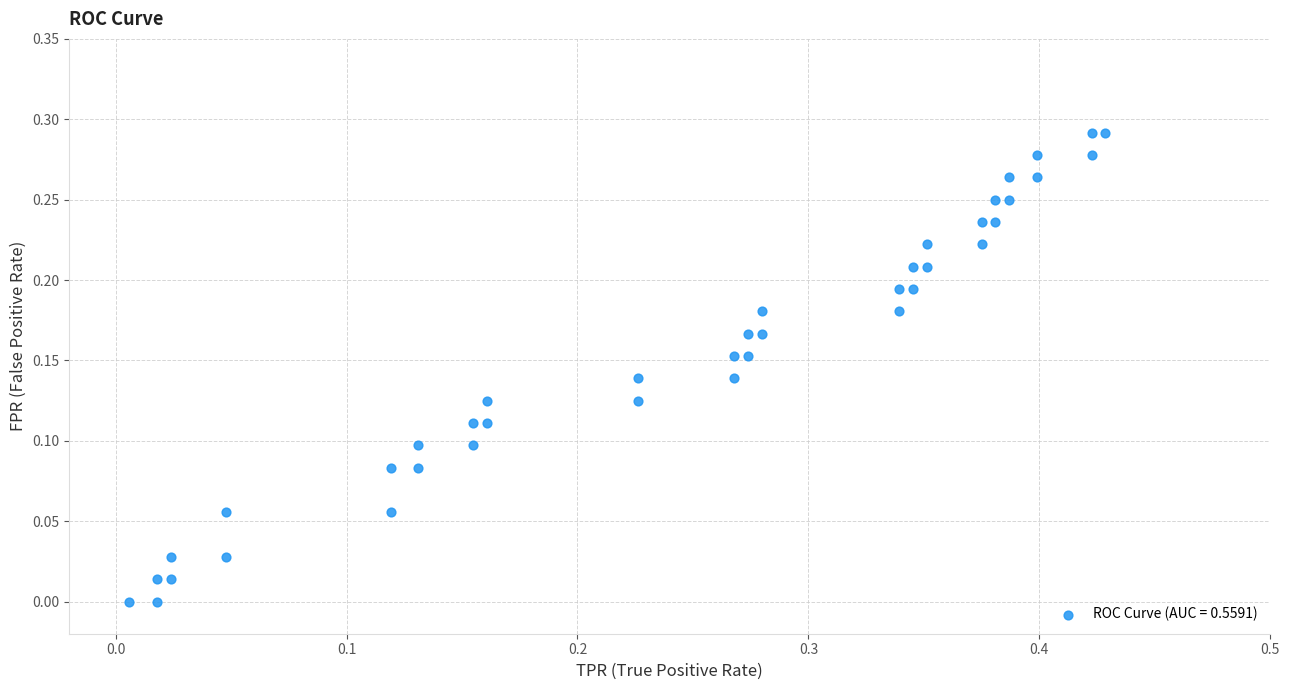

What is the range of X values (max minus min)?

0.4